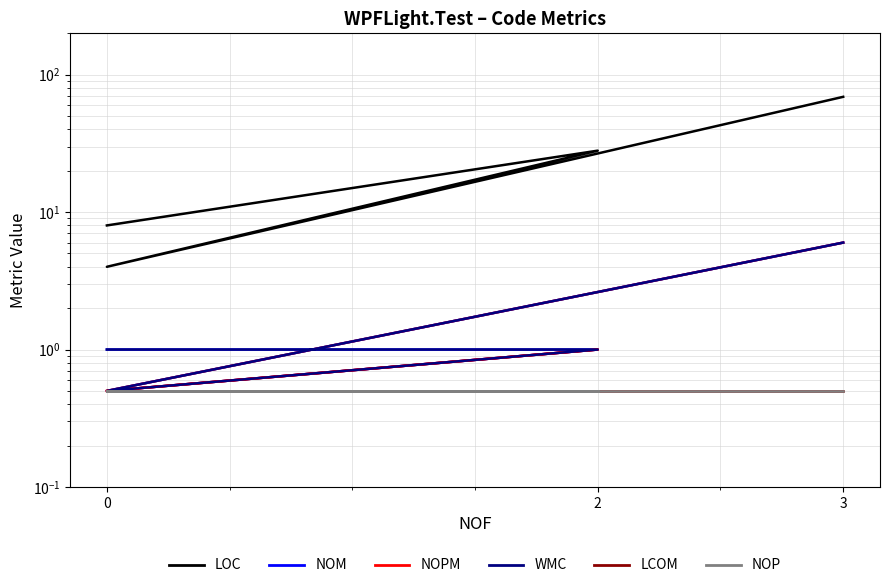

What is the lowest value of the LCOM series?

0.5